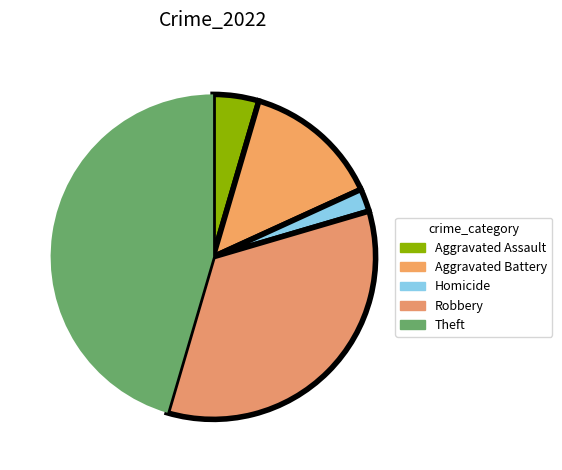

The Robbery slice represents 48% of the pie. True or false?

False